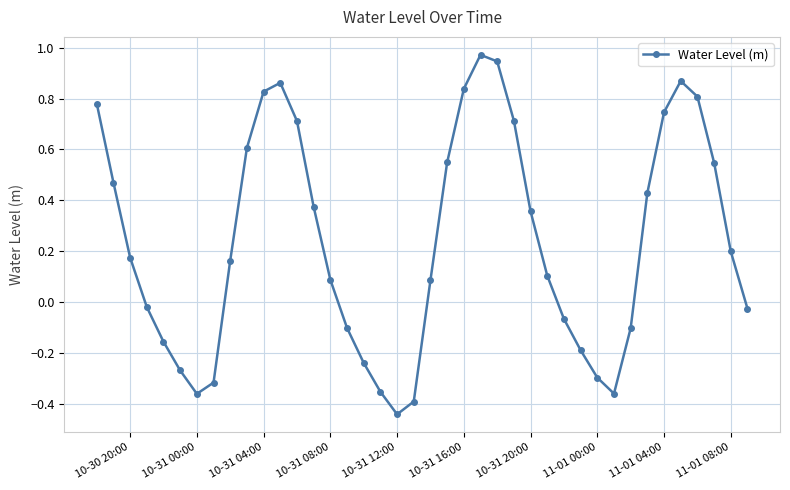

How many points are higher than both their immediate neighbors (excluding endpoints)?

3